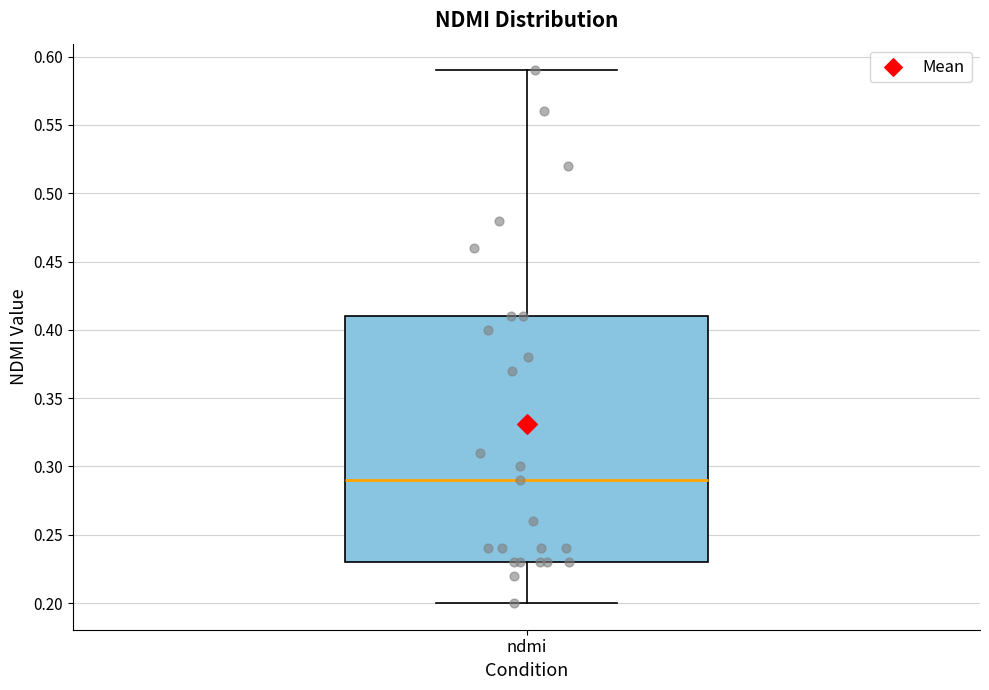

Where does the median line of the box for ndmi sit on the y-axis? The values are not printed on the chart, so give them approximately, as read against the axis.

0.29